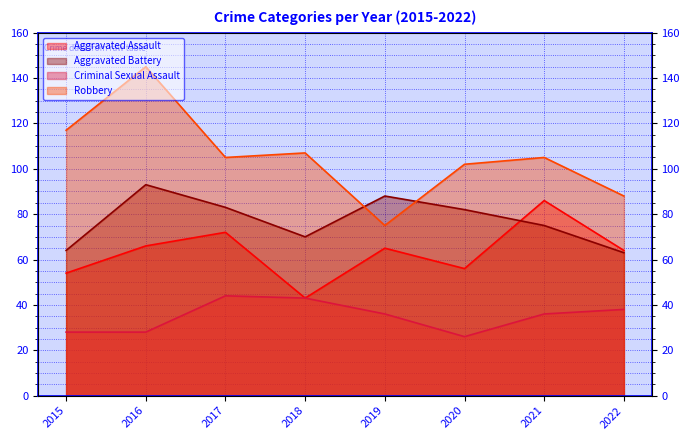

What value does the Robbery series have at 2019?

75